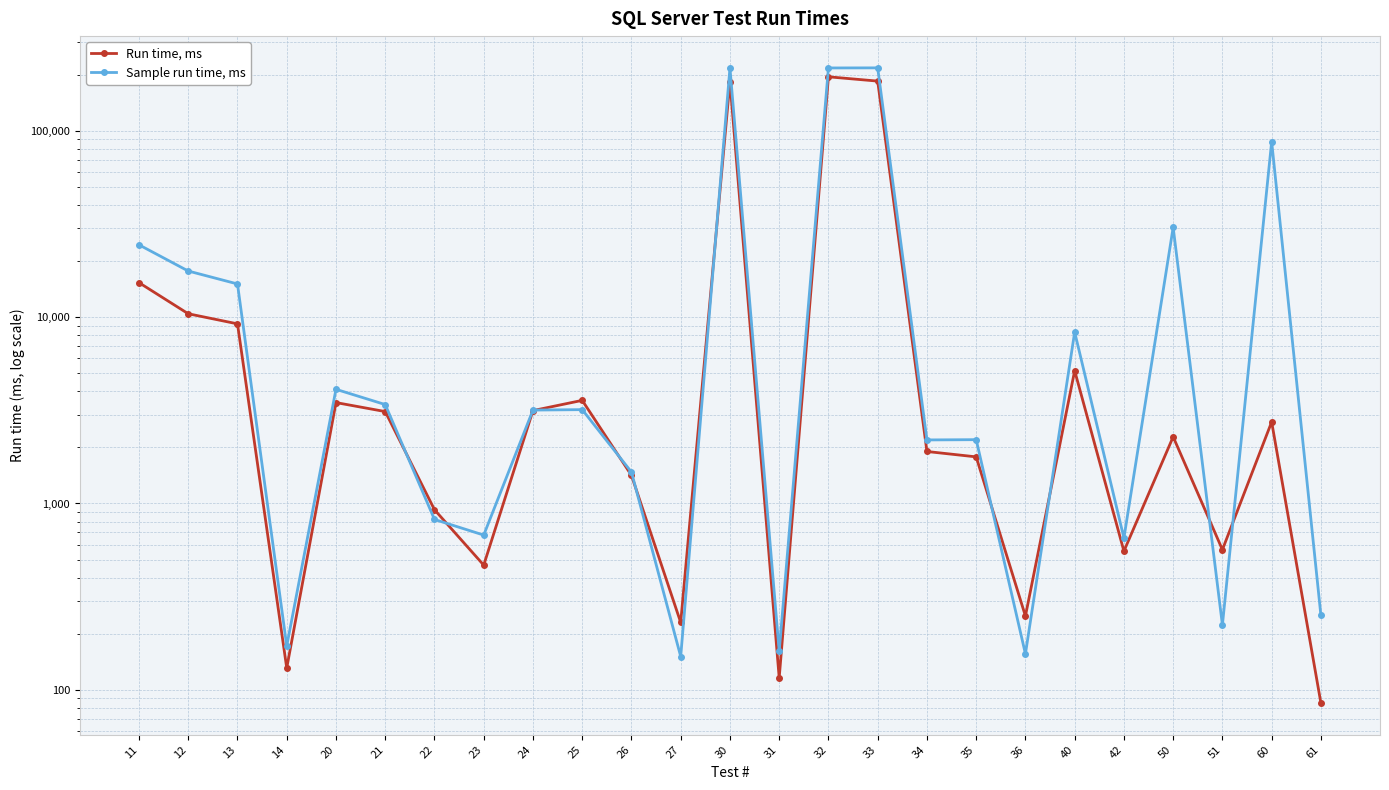

What is the value of the Sample run time, ms point at the 2nd from the left?

17668